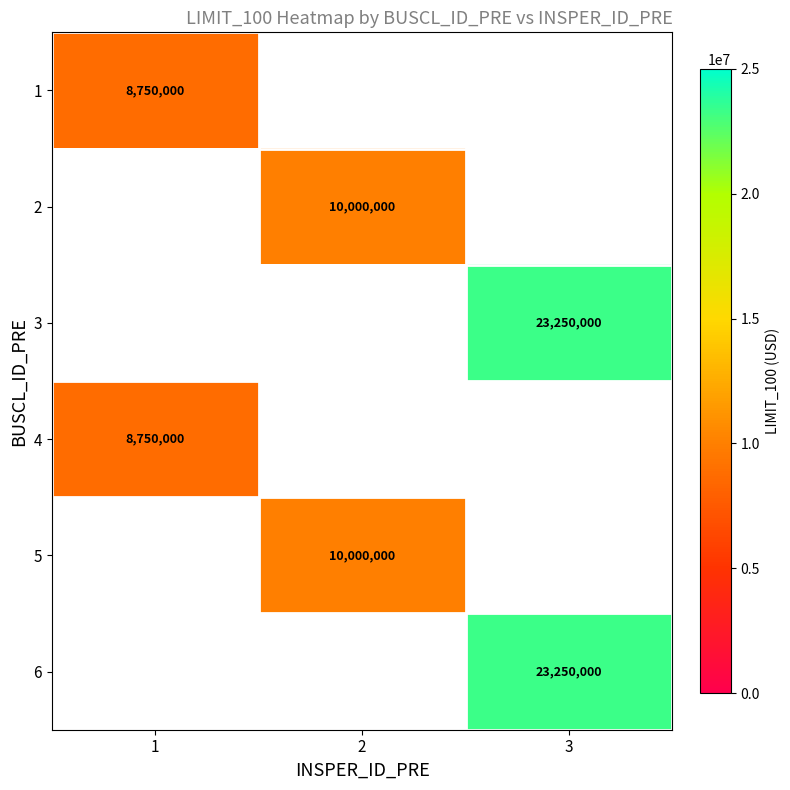

Between 2 and 3, which is larger?

3